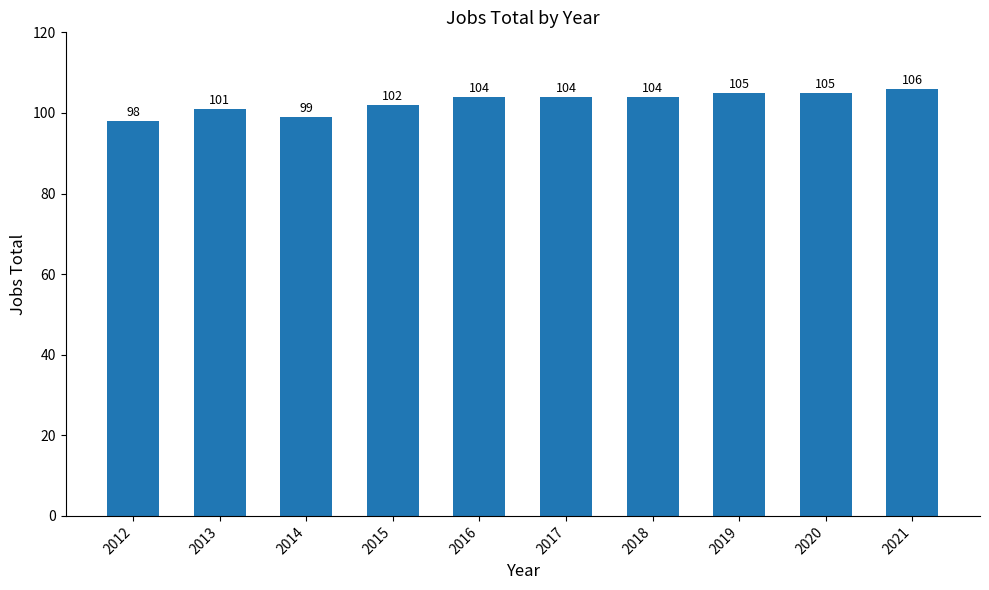

Count the number of data series in this chart.

1